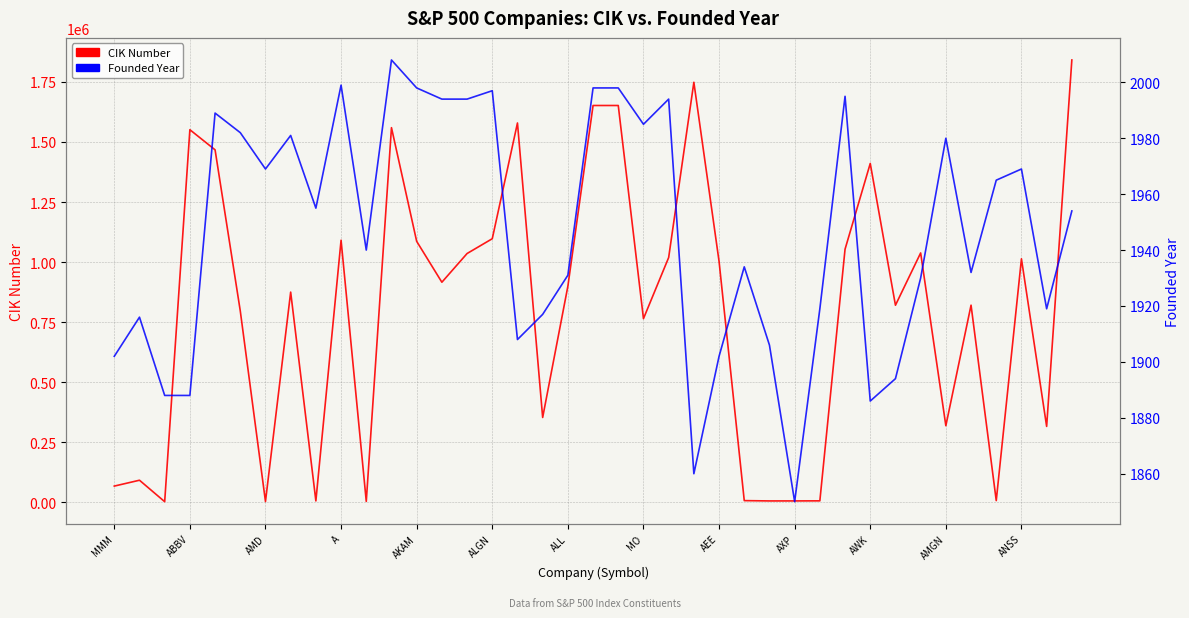

In Founded Year, how many points are higher than both neighbors (excluding endpoints)?

11